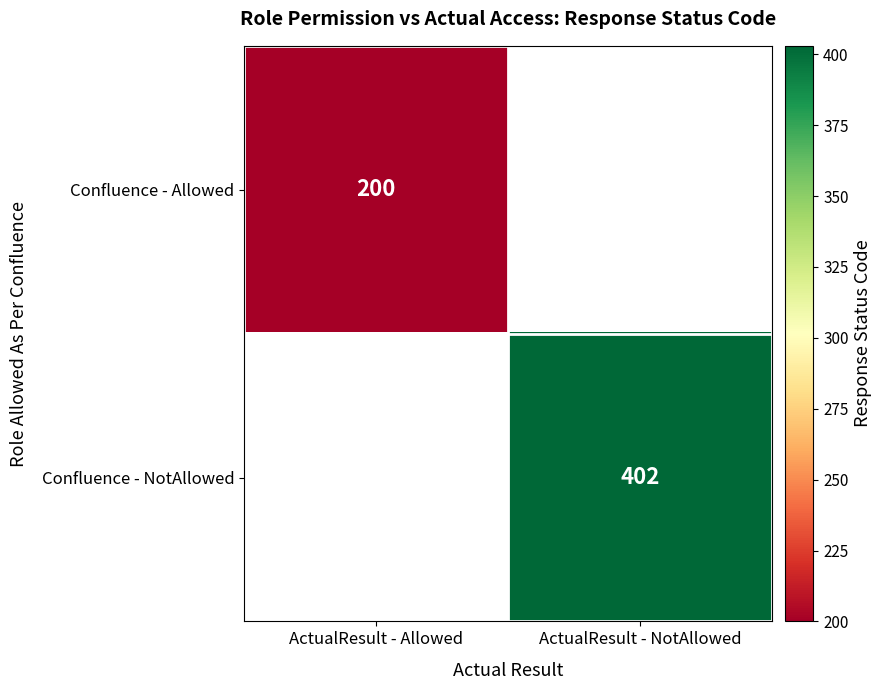

Is the value of Confluence - Allowed at ActualResult - Allowed greater than the value of Confluence - NotAllowed at ActualResult - NotAllowed?

No